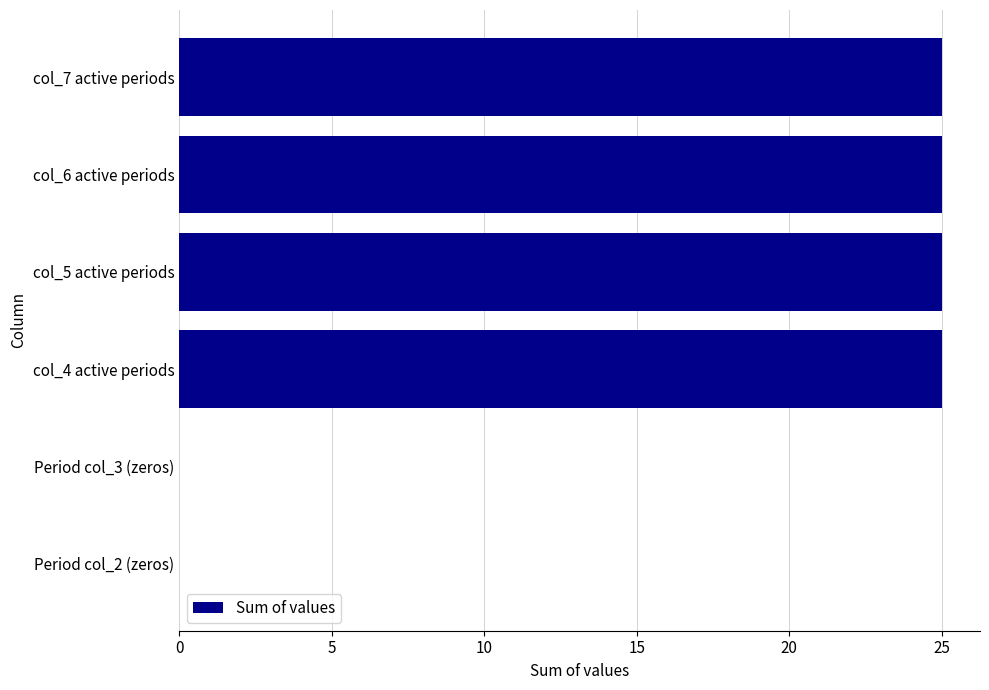

Reading top to bottom, extract all data points from this chart.

col_7 active periods=25	col_6 active periods=25	col_5 active periods=25	col_4 active periods=25	Period col_3 (zeros)=0	Period col_2 (zeros)=0